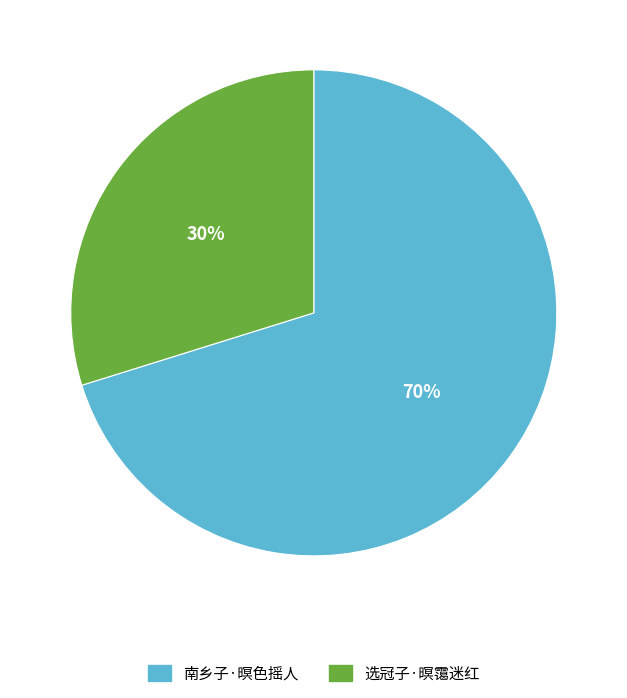

To the nearest percent, what is the difference between the largest and smallest slice percentages?

40%